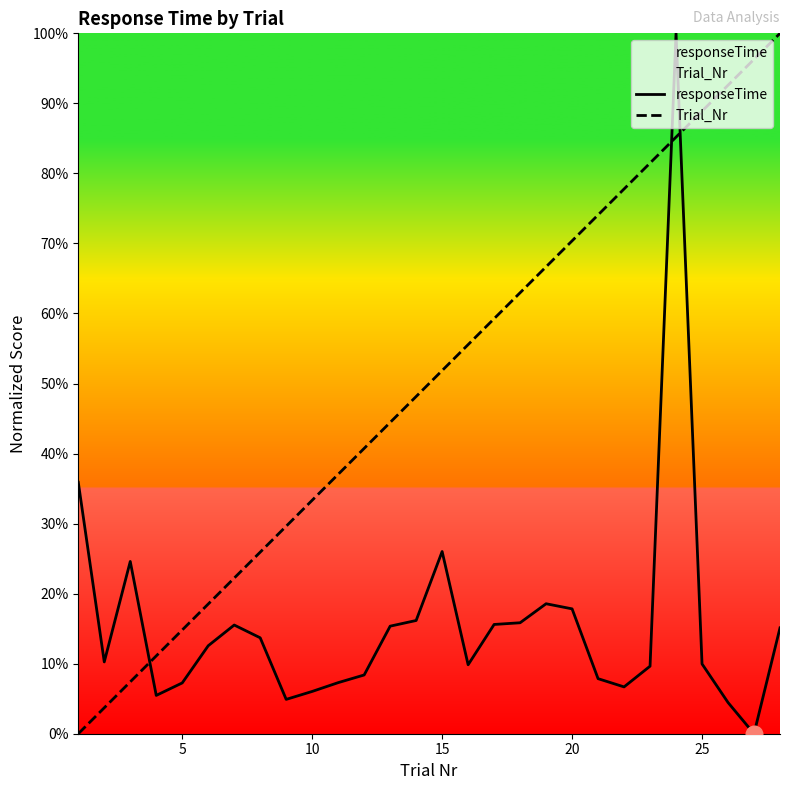

Reading left to right, extract all data points from this chart.

responseTime: 35.9	10.3	24.6	5.5	7.3	12.6	15.5	13.7	4.9	6.0	7.3	8.4	15.4	16.2	26.0	9.8	15.6	15.8	18.6	17.8	7.9	6.7	9.6	100.0	10.0	4.5	0.0	15.1
Trial_Nr: 0.0	3.7	7.4	11.1	14.8	18.5	22.2	25.9	29.6	33.3	37.0	40.7	44.4	48.1	51.9	55.6	59.3	63.0	66.7	70.4	74.1	77.8	81.5	85.2	88.9	92.6	96.3	100.0